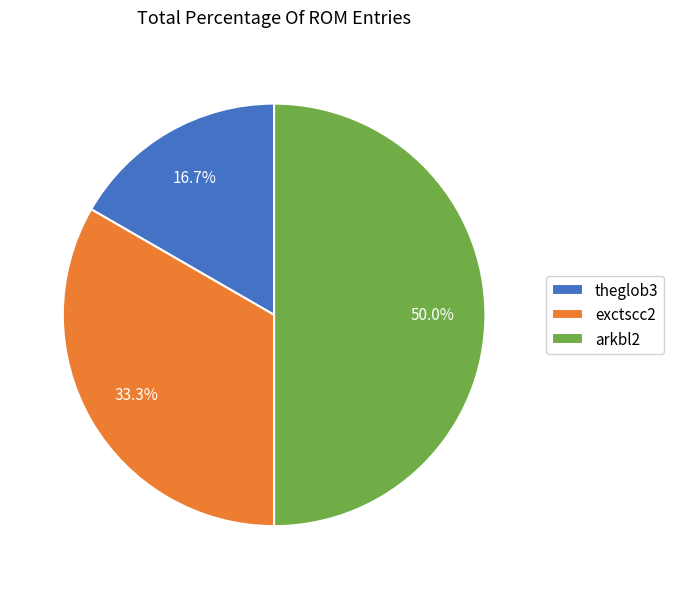

Which has a higher value, theglob3 or exctscc2?

exctscc2